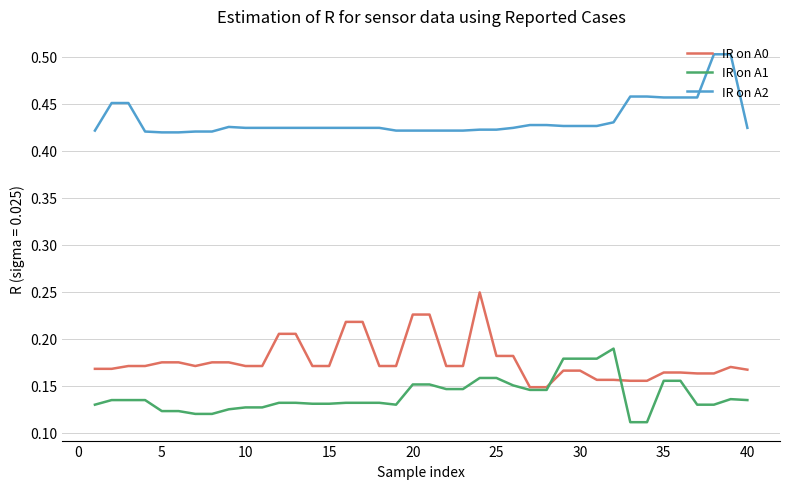

True or false: IR on A1 has more than 1 interior local peaks.

True